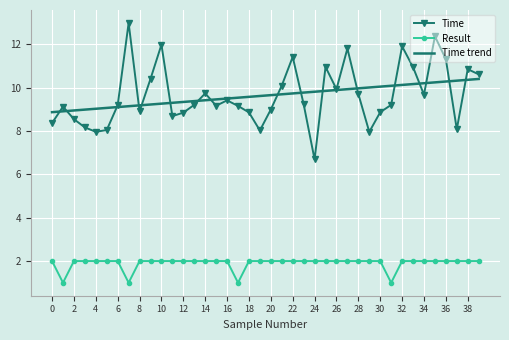

List the series in order of their peak value, lowest first.

Result, Time trend, Time